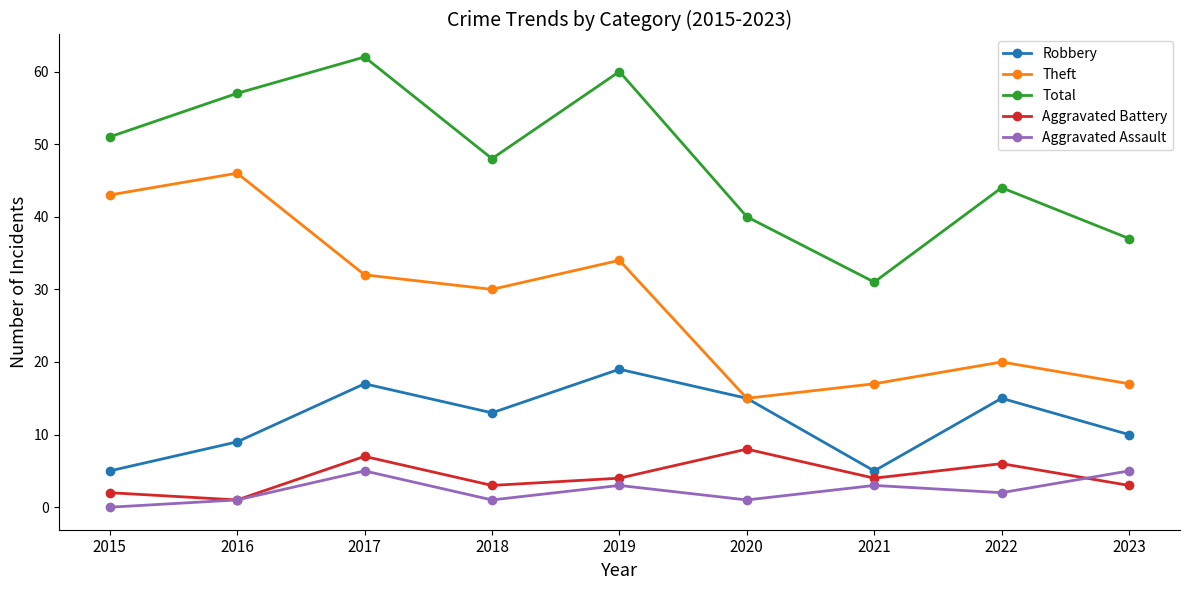

Reading left to right, what are all the values shown in this chart?

Robbery: 2015=5	2016=9	2017=17	2018=13	2019=19	2020=15	2021=5	2022=15	2023=10
Theft: 2015=43	2016=46	2017=32	2018=30	2019=34	2020=15	2021=17	2022=20	2023=17
Total: 2015=51	2016=57	2017=62	2018=48	2019=60	2020=40	2021=31	2022=44	2023=37
Aggravated Battery: 2015=2	2016=1	2017=7	2018=3	2019=4	2020=8	2021=4	2022=6	2023=3
Aggravated Assault: 2015=0	2016=1	2017=5	2018=1	2019=3	2020=1	2021=3	2022=2	2023=5